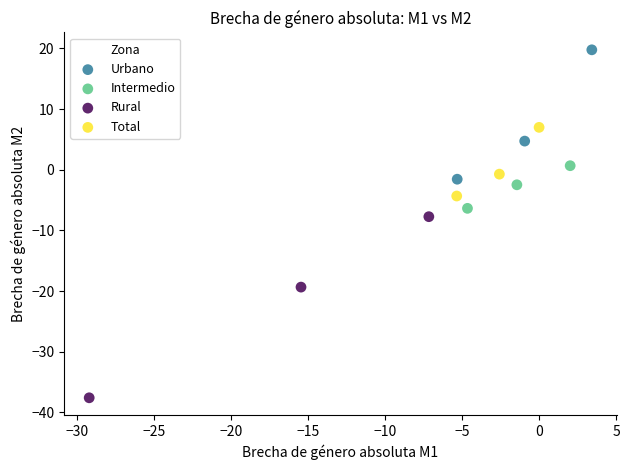

What are all the series names shown in the legend?

Urbano, Intermedio, Rural, Total